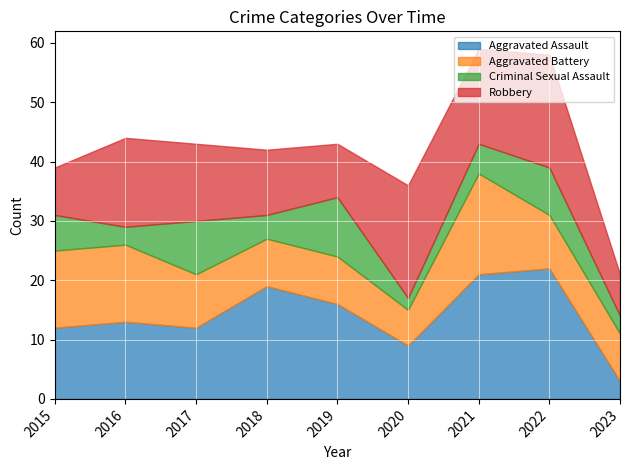

Is the value of Robbery at 2021 greater than the value of Aggravated Assault at 2020?

Yes